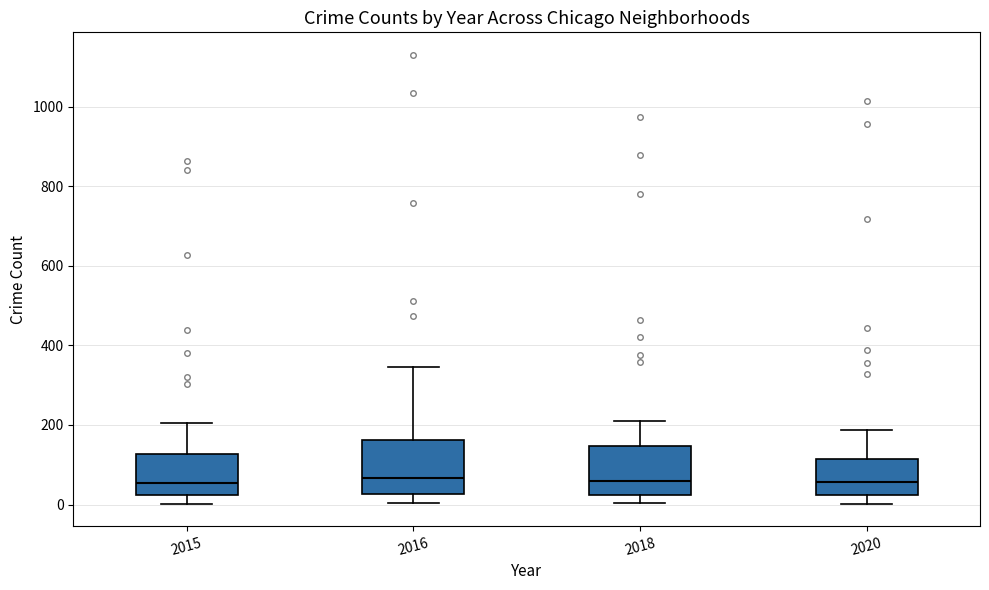

Where is the upper edge of the box at x = 2020 on the y-axis? The values are not printed on the chart, so give them approximately, as read against the axis.

120